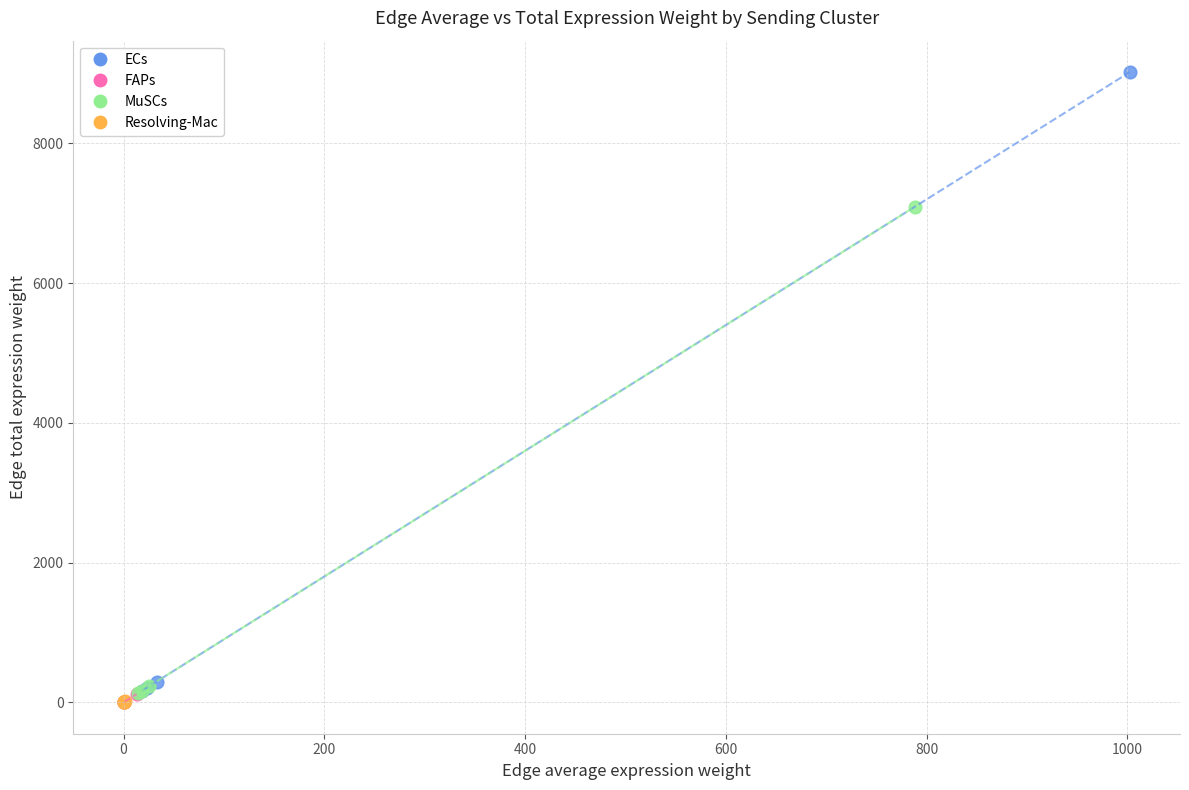

Which series contains the highest Y value?

ECs